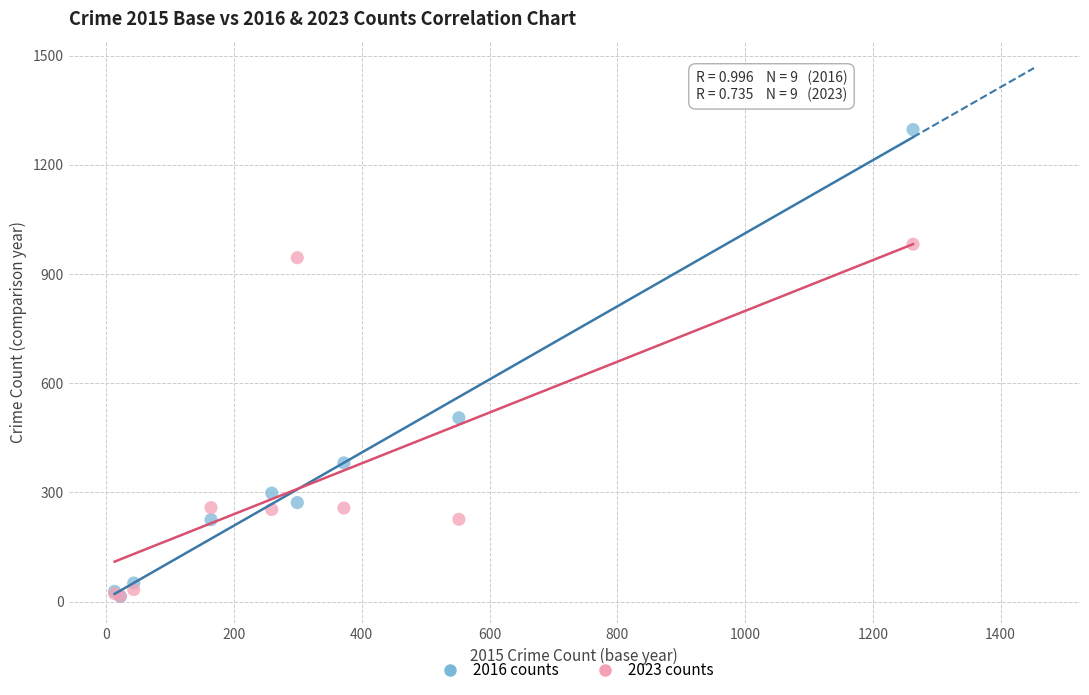

Across all series, what Y value is closest to 655?

505